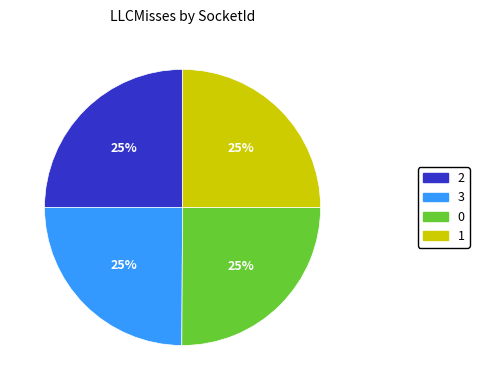

What is the ratio of the value at 2 to the value at 1?

1.0